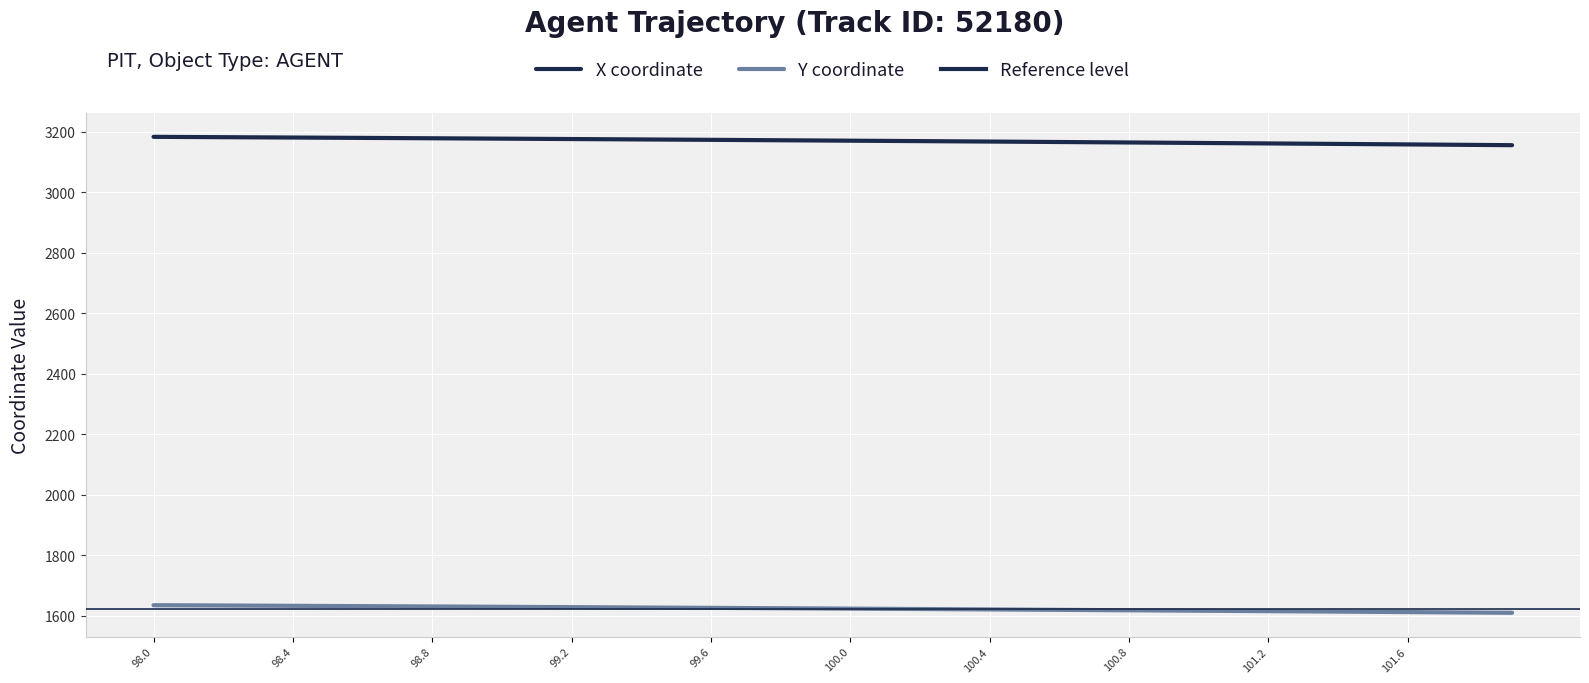

Is the value of X at 99.9 greater than the value of Y at 100.9?

Yes